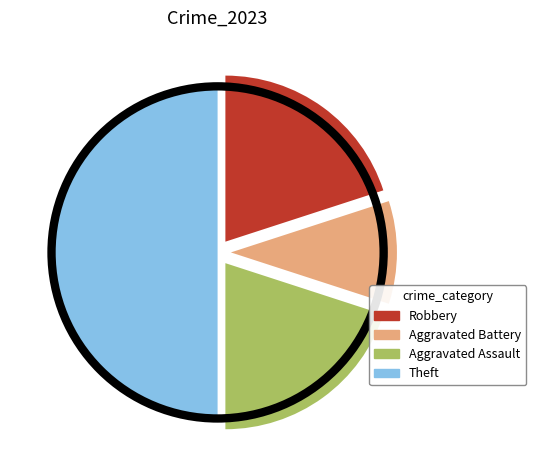

Is the sum of Theft and Aggravated Battery greater than half?

Yes